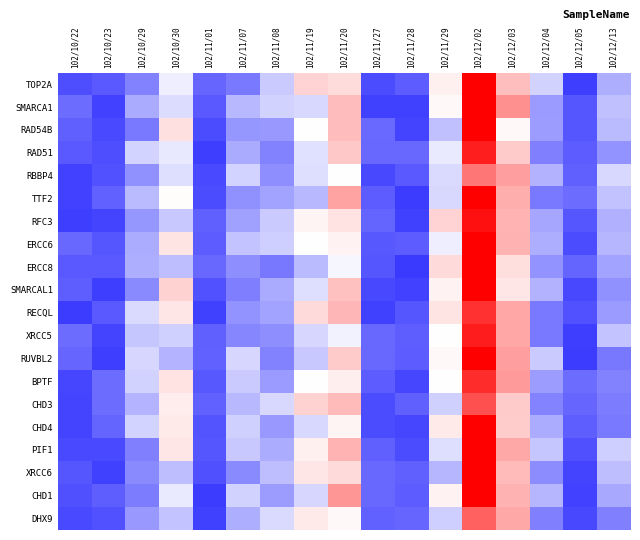

What is the spread (max minus min) of values at 102/11/20?

2.2